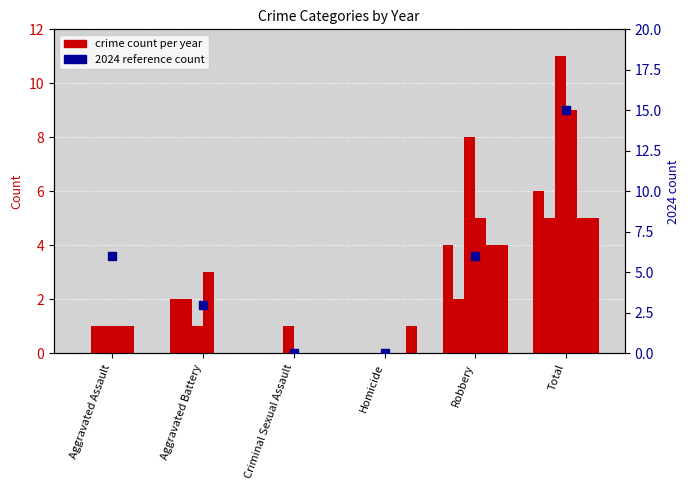

What is the average value?

5